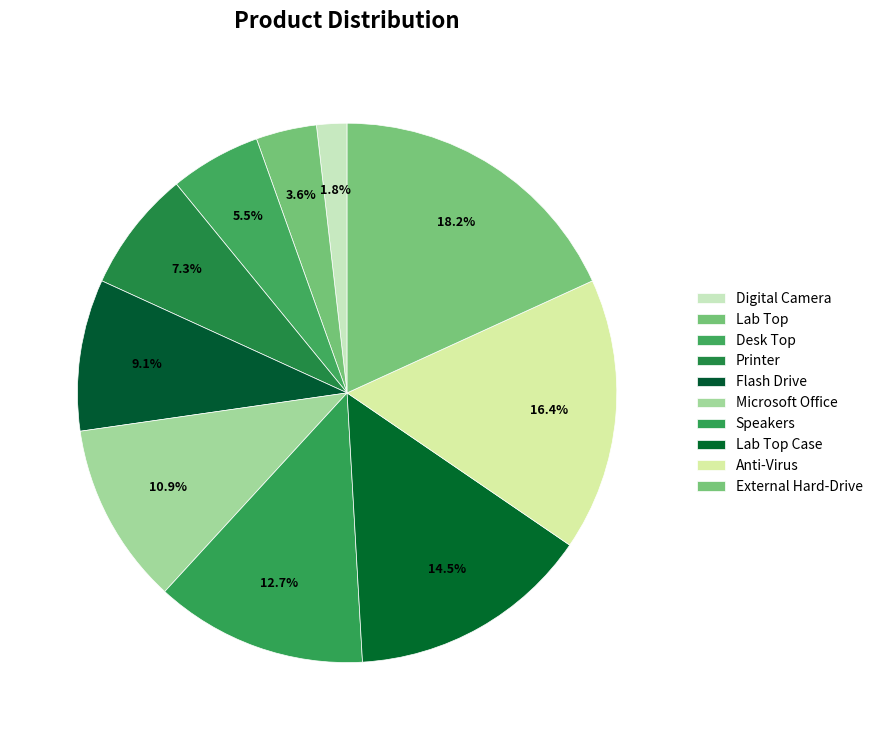

Is it true that Microsoft Office is 11% of the pie?

True